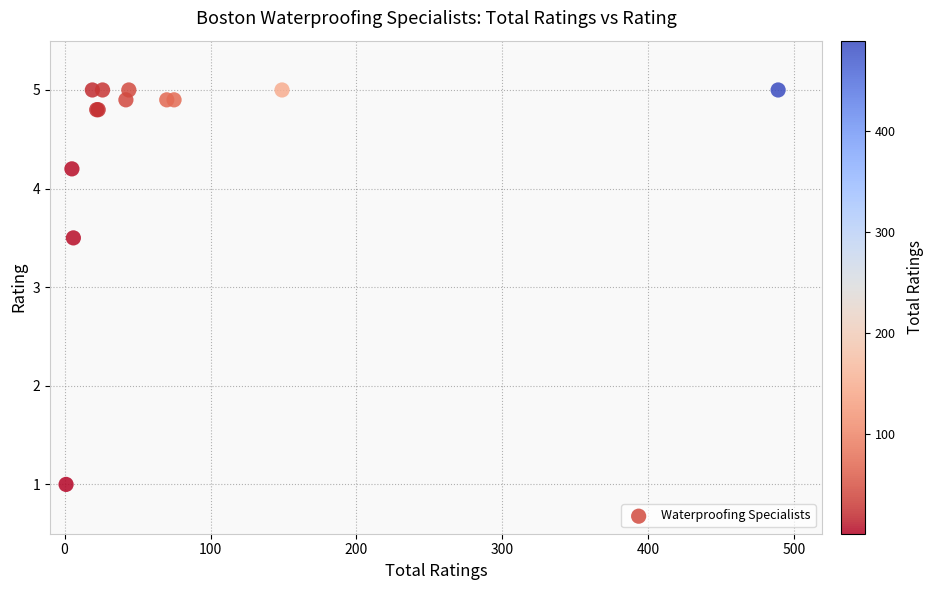

What Y value in the scatter plot is closest to 3?

3.5